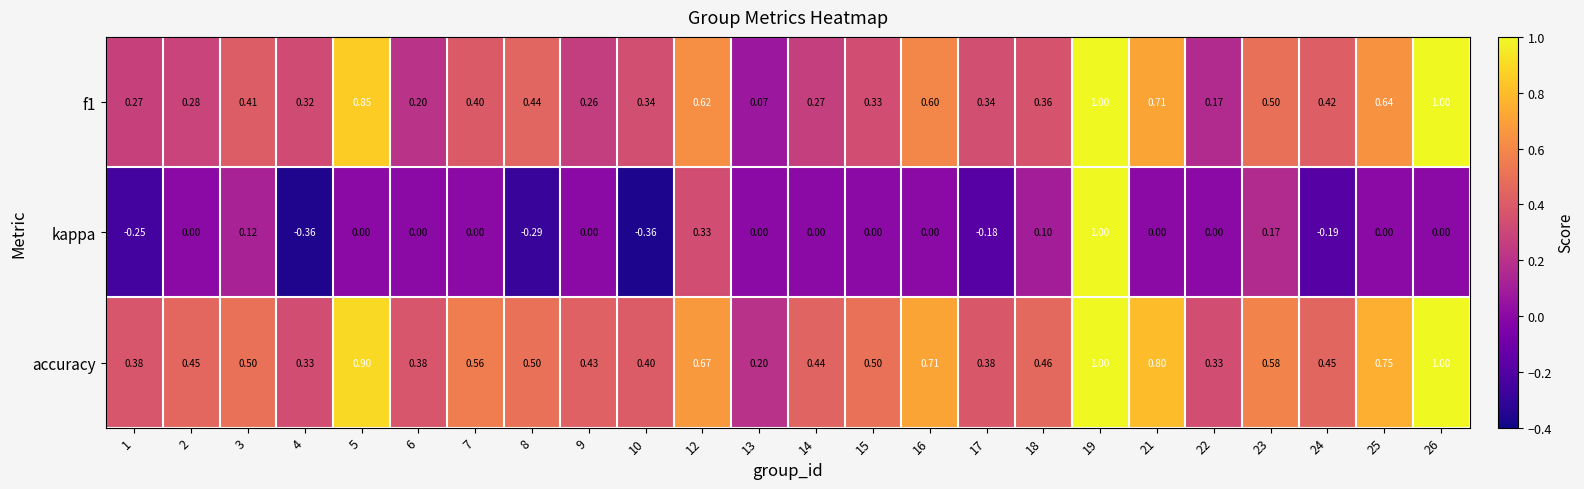

What is the total value across all series at 26?

2.0